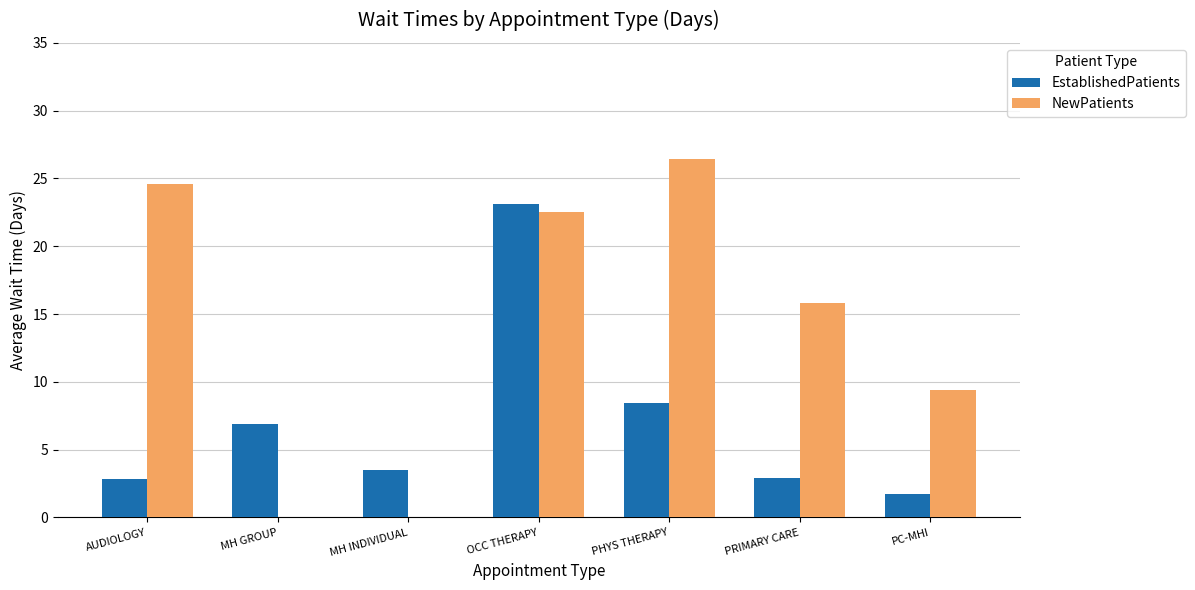

At which category is the sum across all series the highest?

OCC THERAPY